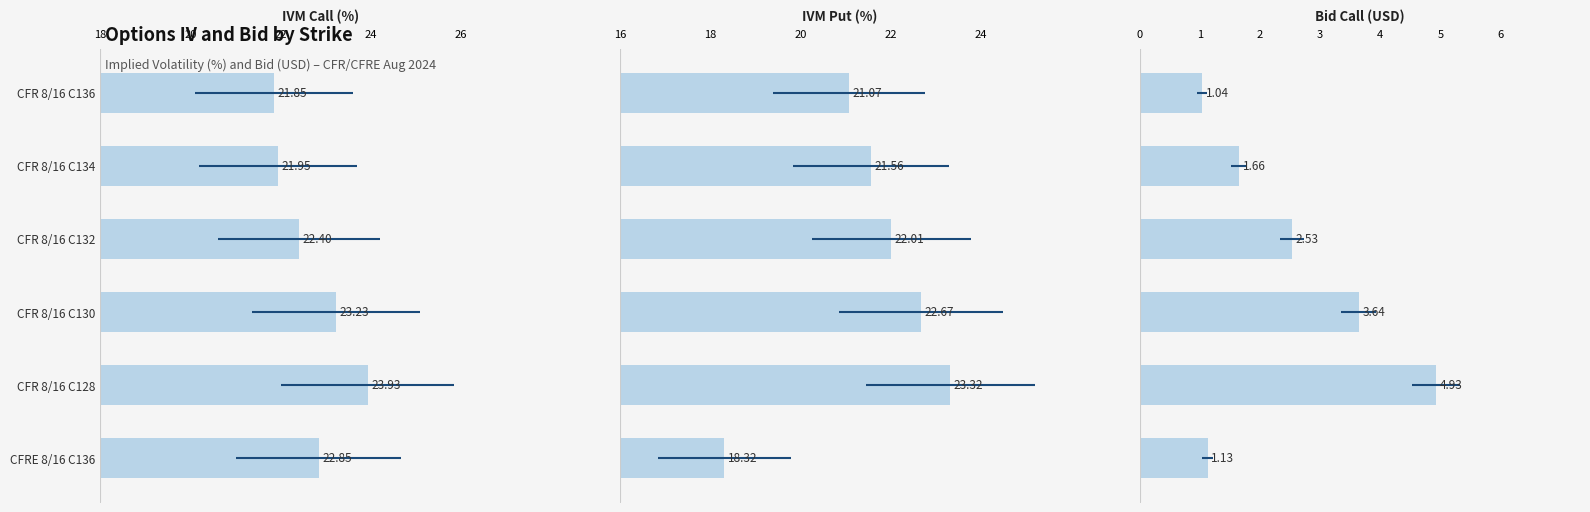

What is the spread (max minus min) of values at CFRE 8/16 C136?

21.7